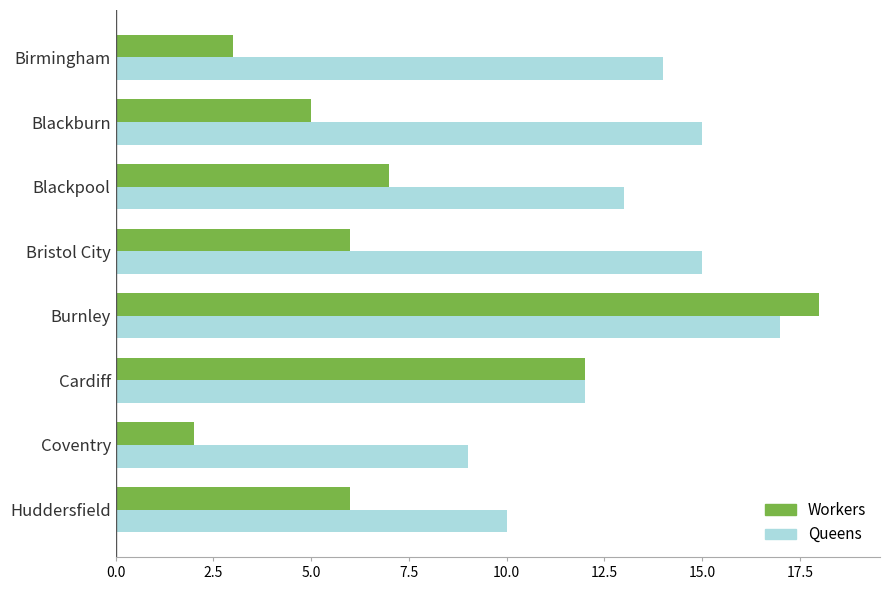

Which series has the widest spread of values?

Workers